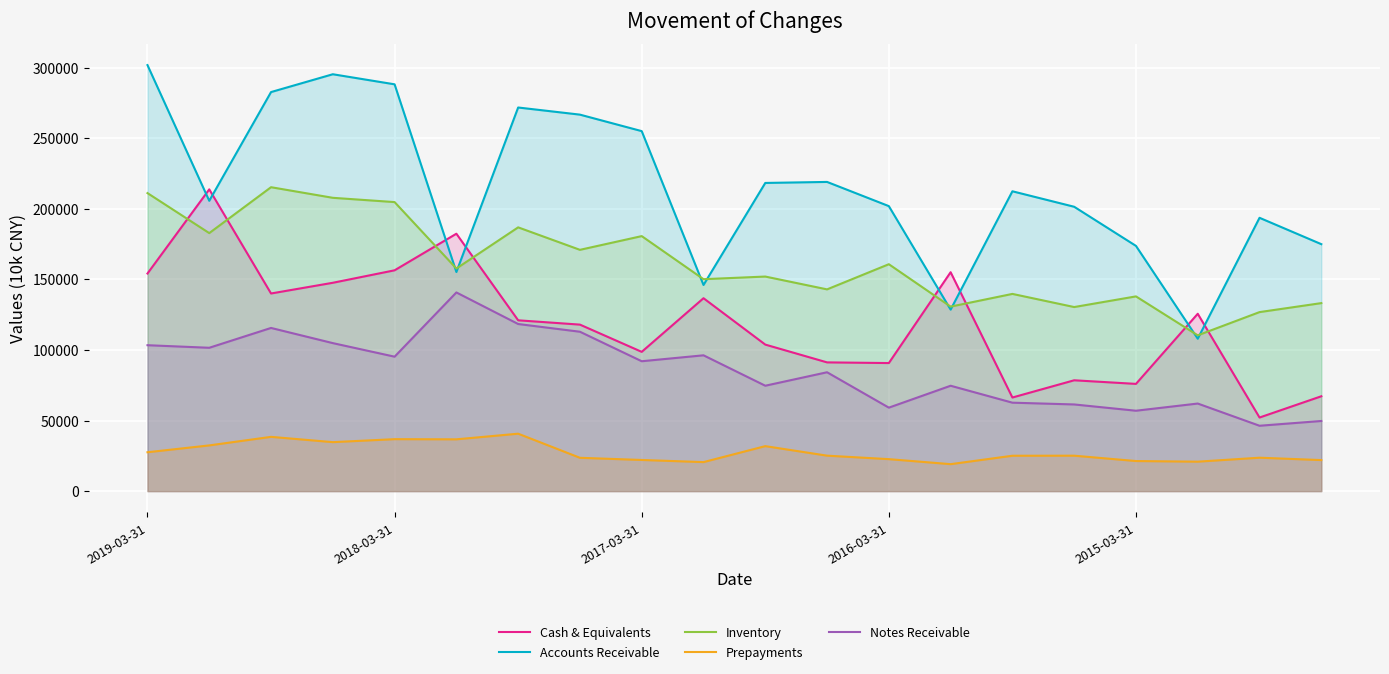

What is the value of the Notes Receivable point at the 8th from the left?

112901